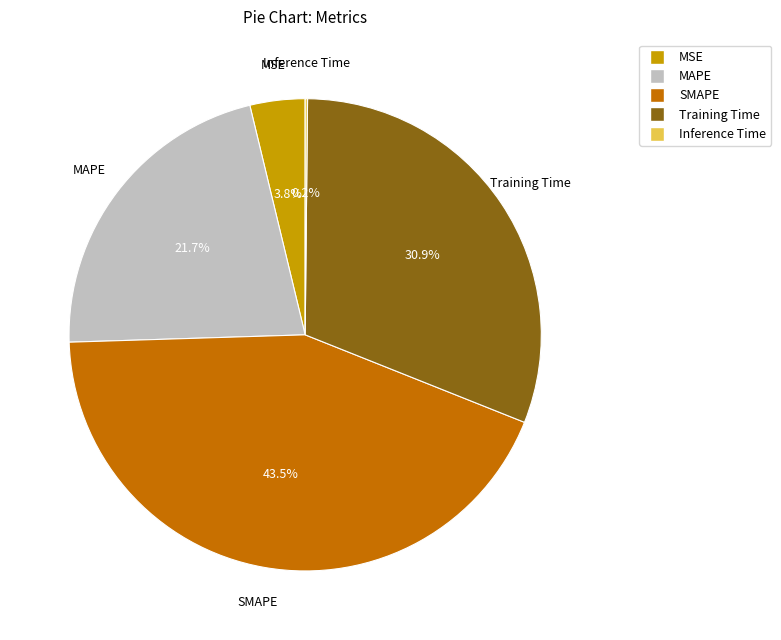

To the nearest percent, what is the difference between the largest and smallest slice percentages?

43%